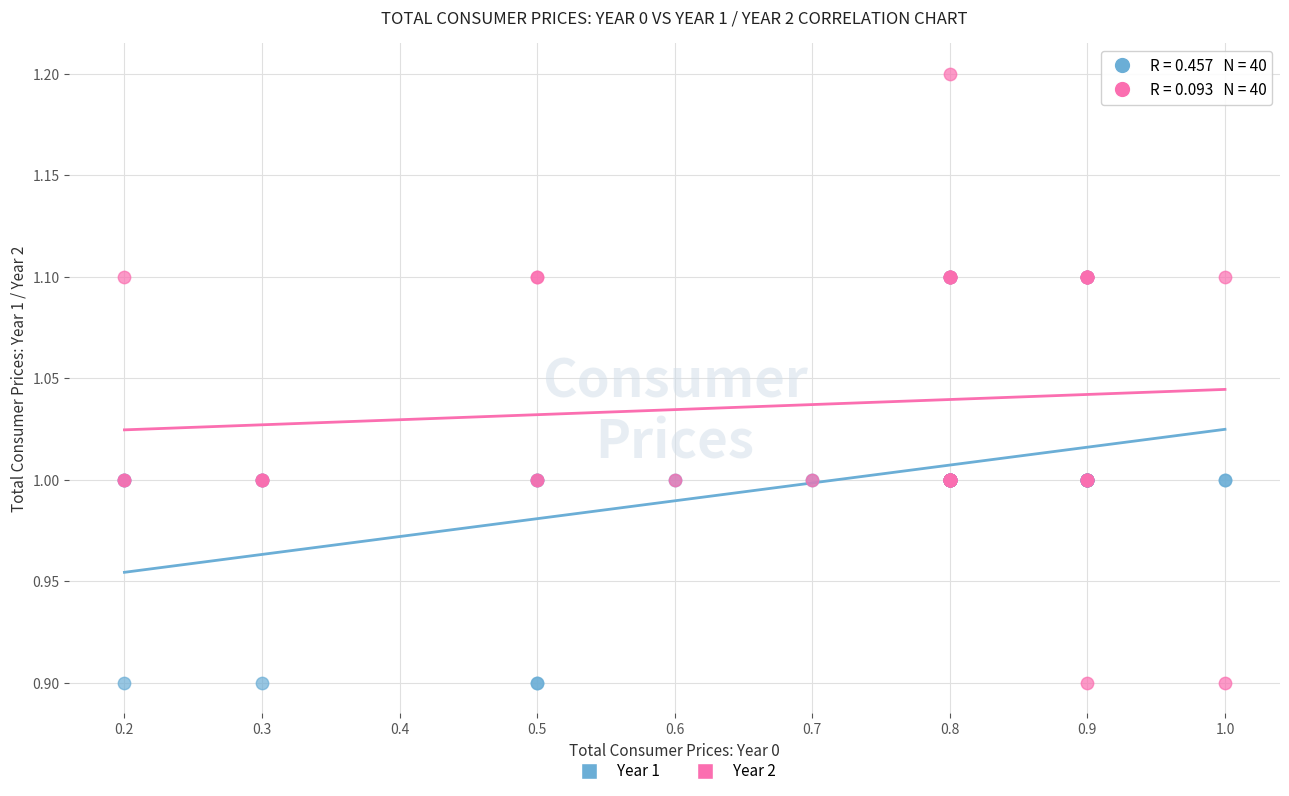

What are all the series names shown in the legend?

Year 1, Year 2